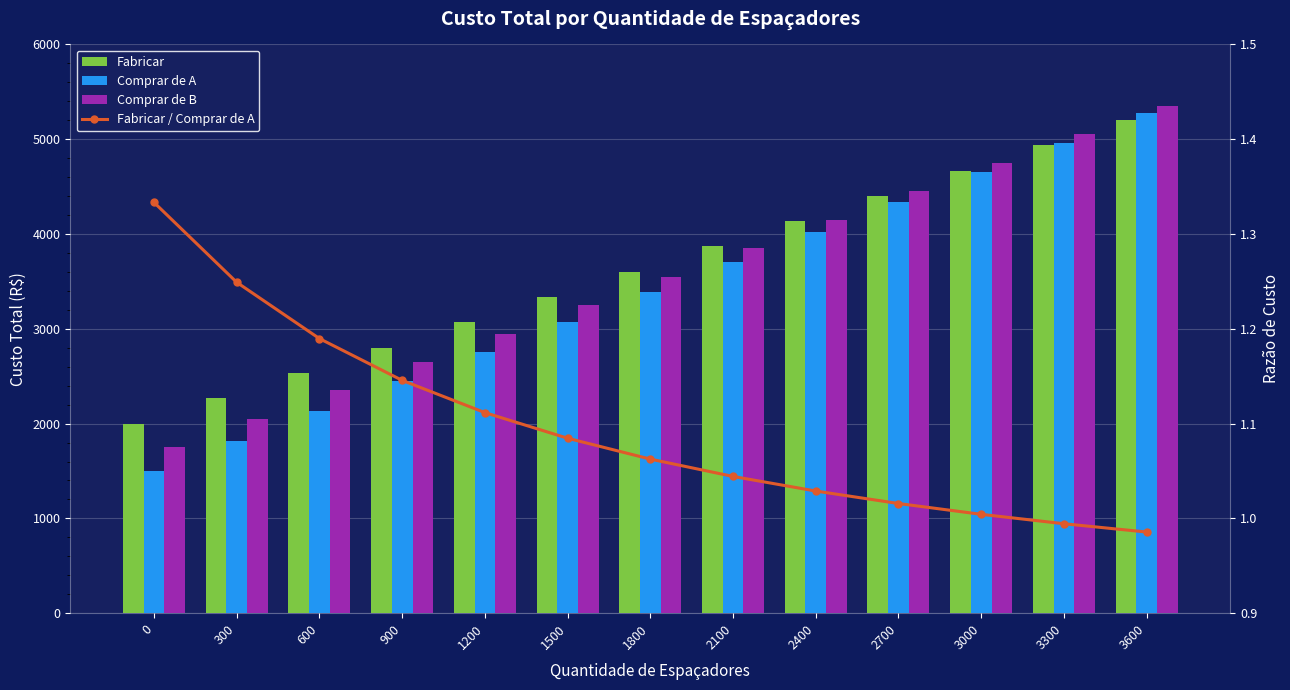

The value of Fabricar at 300 is 2267.0. True or false?

True